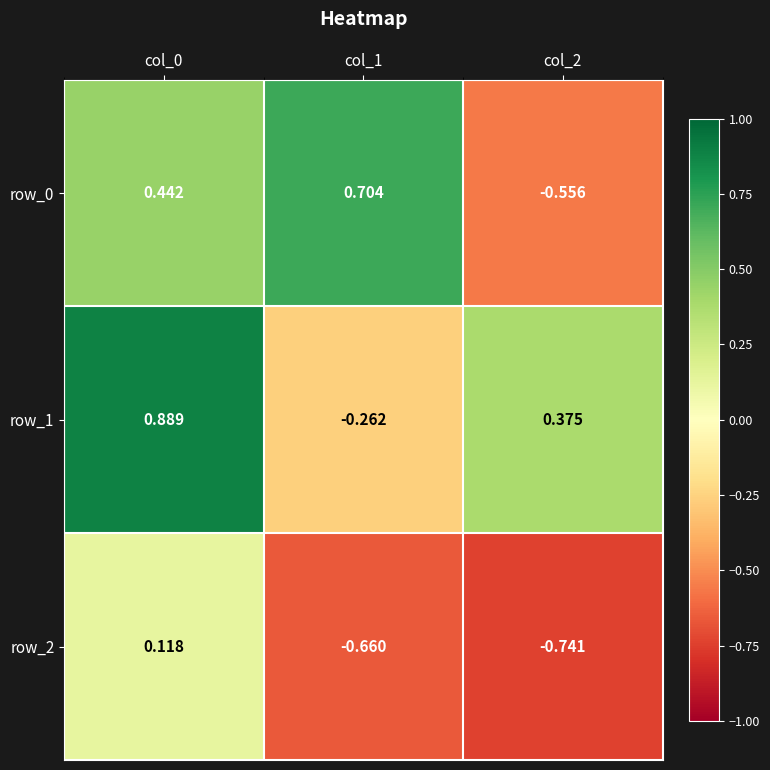

Is the value of row_2 at col_0 greater than the value of row_1 at col_2?

No